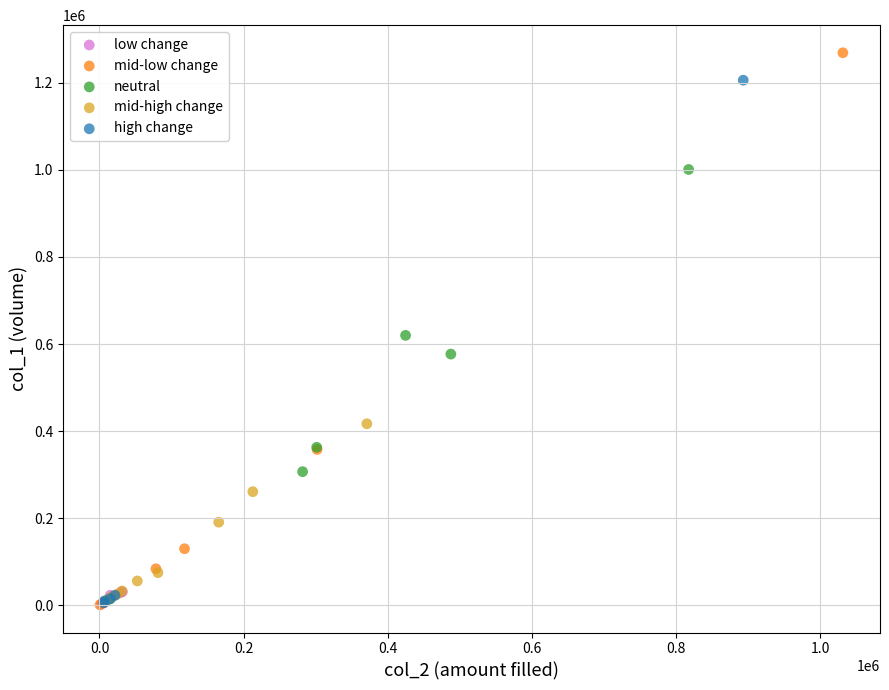

Which series has the widest spread of Y values?

mid-low change